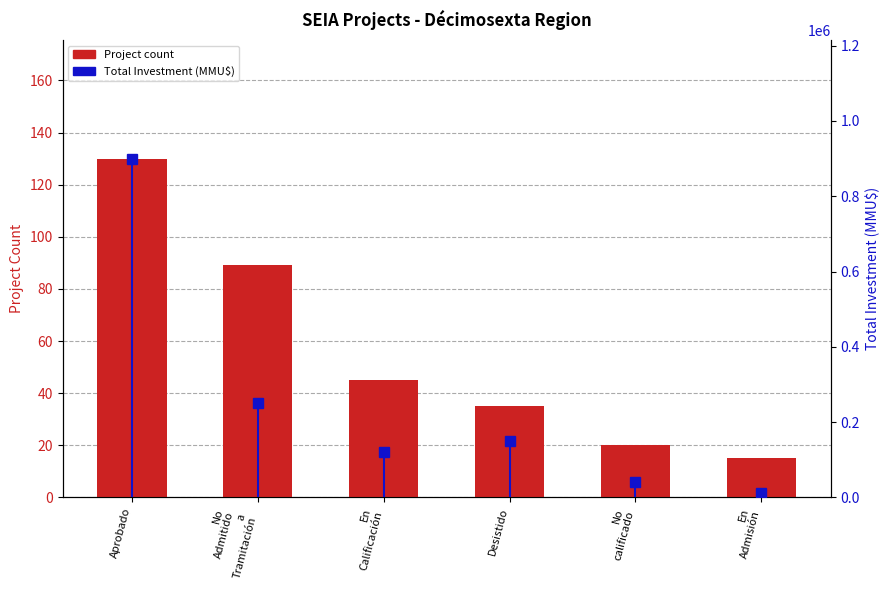

At which label is Total Investment (MMU$) closest to 455269?

No
Admitido
a
Tramitación